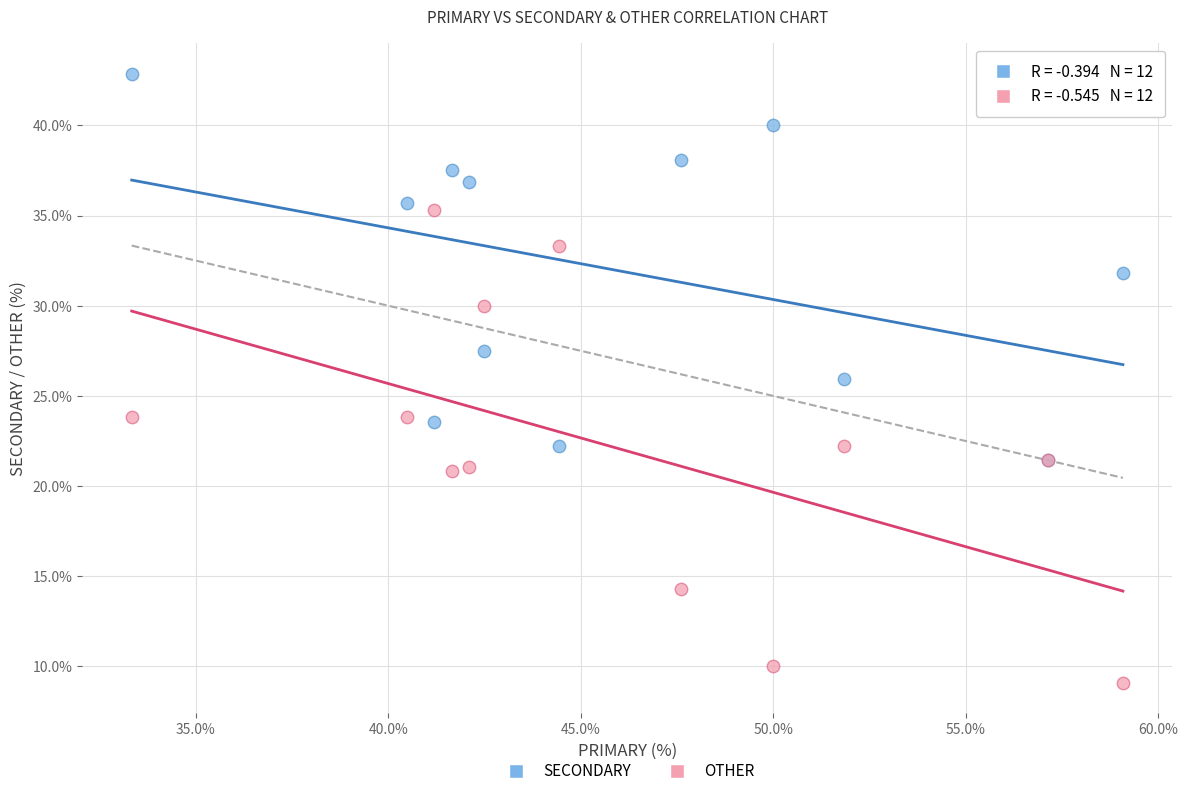

Which series reaches the minimum Y coordinate?

OTHER